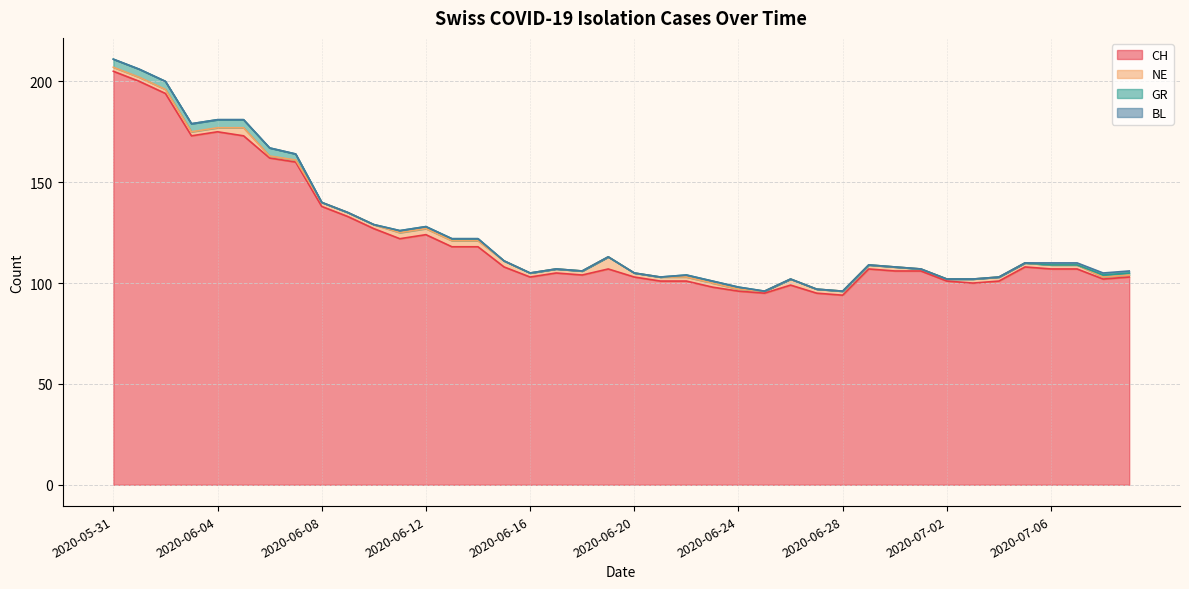

What is the total value across all series at 2020-07-03?

102